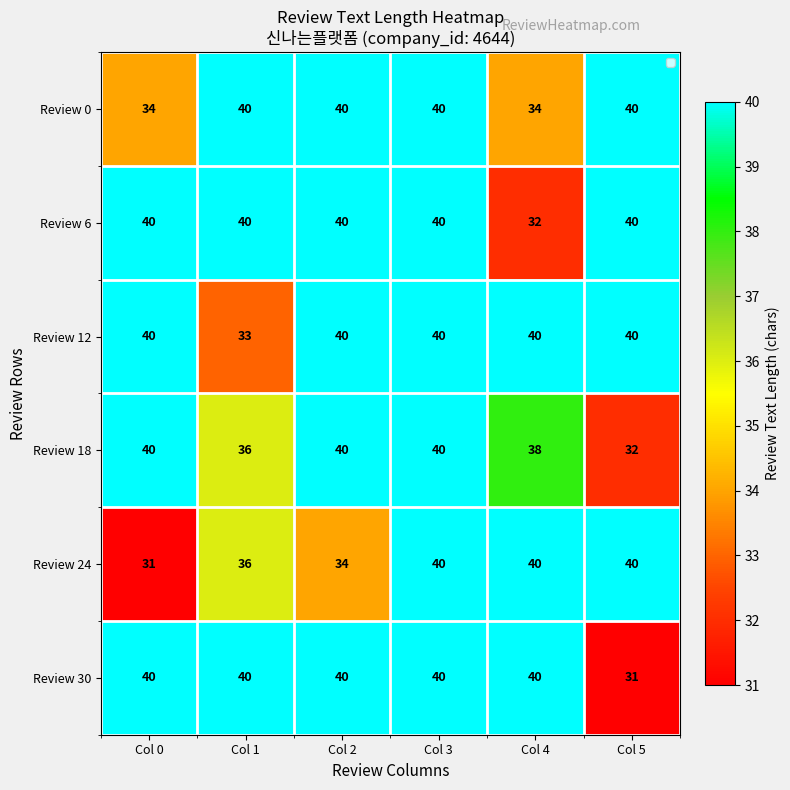

What is the highest value of the Review 6 series?

40